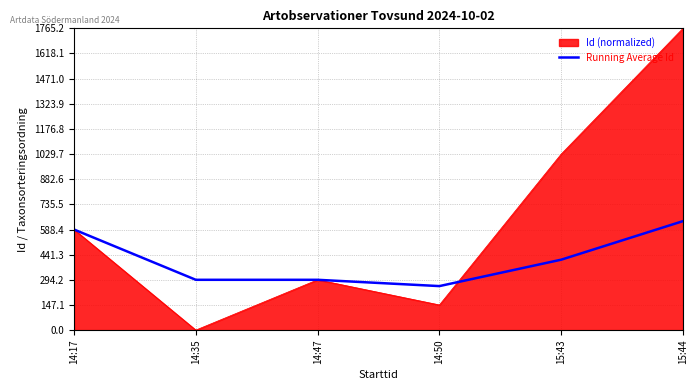

Between 14:50 and 15:44, which series saw the biggest shift?

Id (normalized)